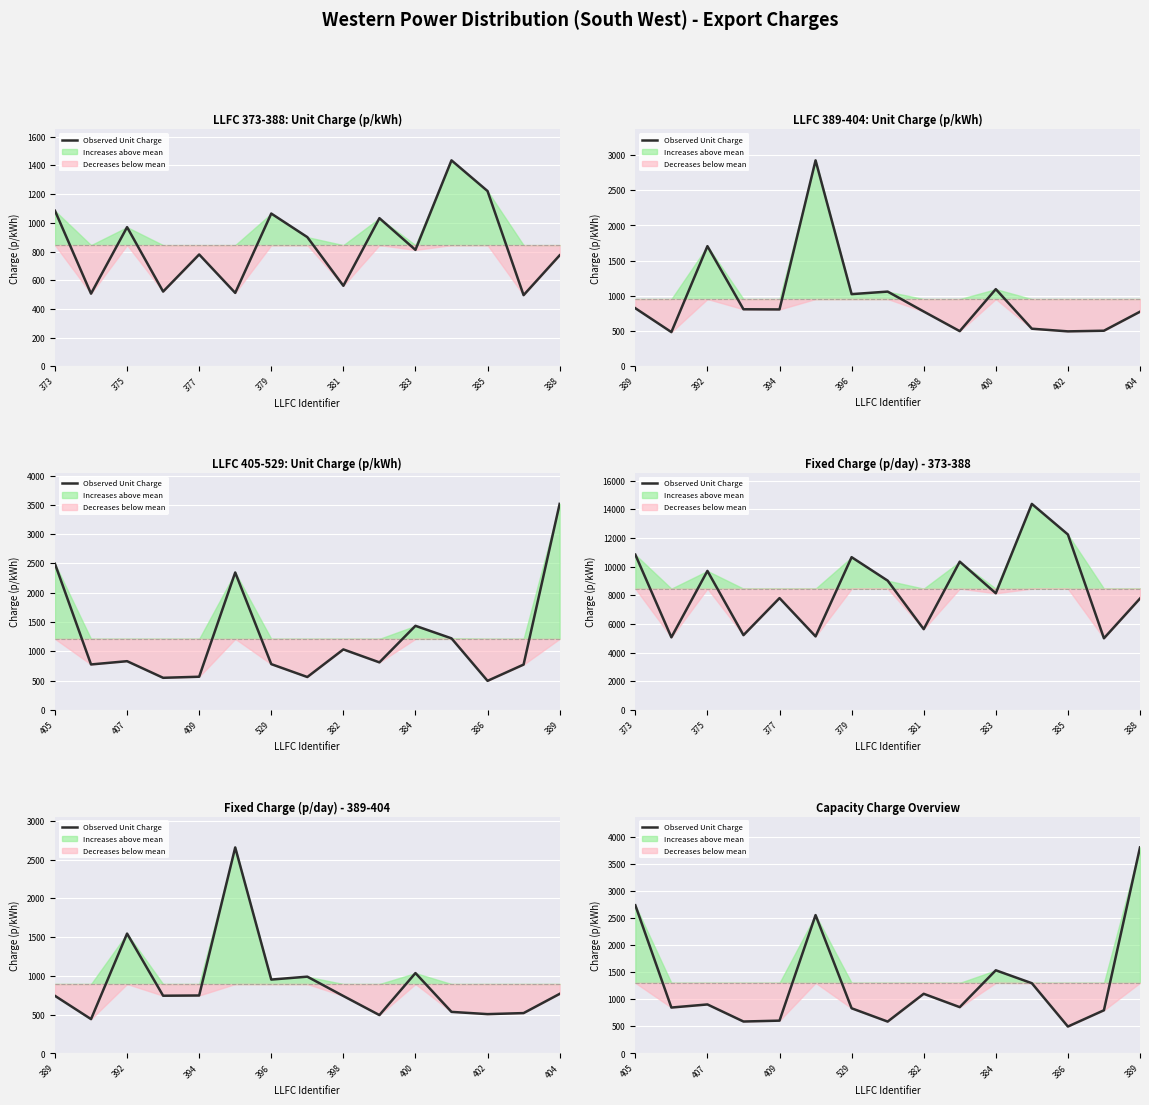

Count the number of data series in this chart.

1